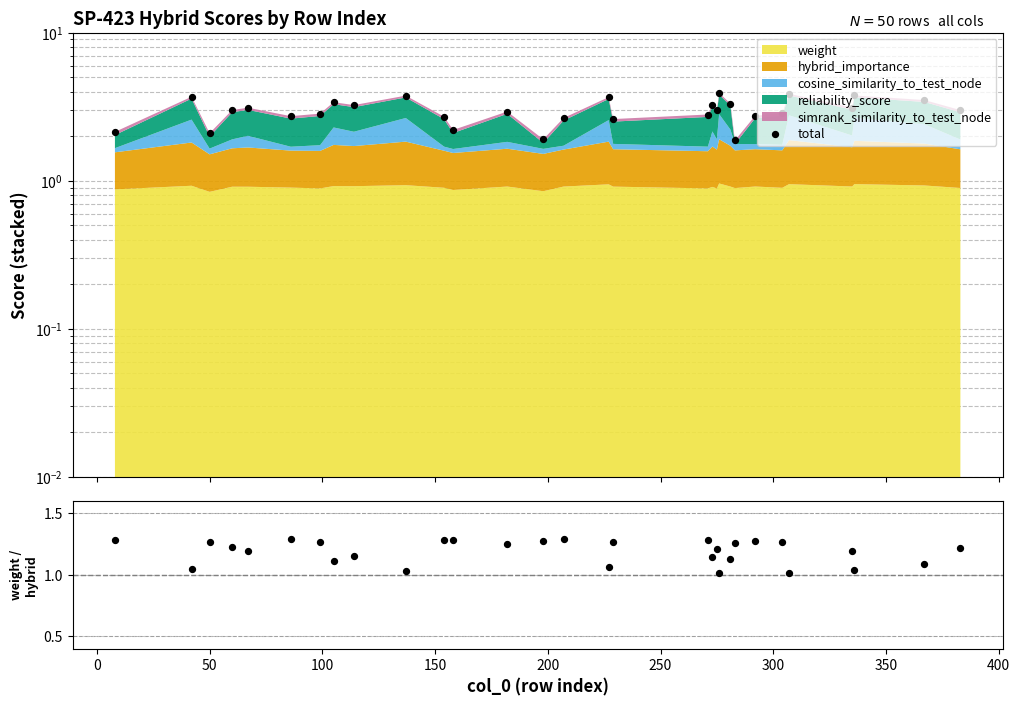

Which series reaches the minimum Y coordinate?

weight/hybrid